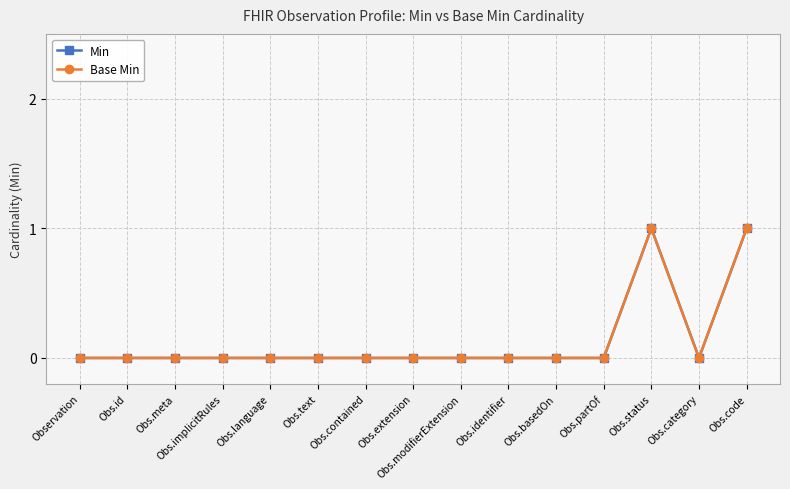

True or false: Base Min and Min cross at least once.

False